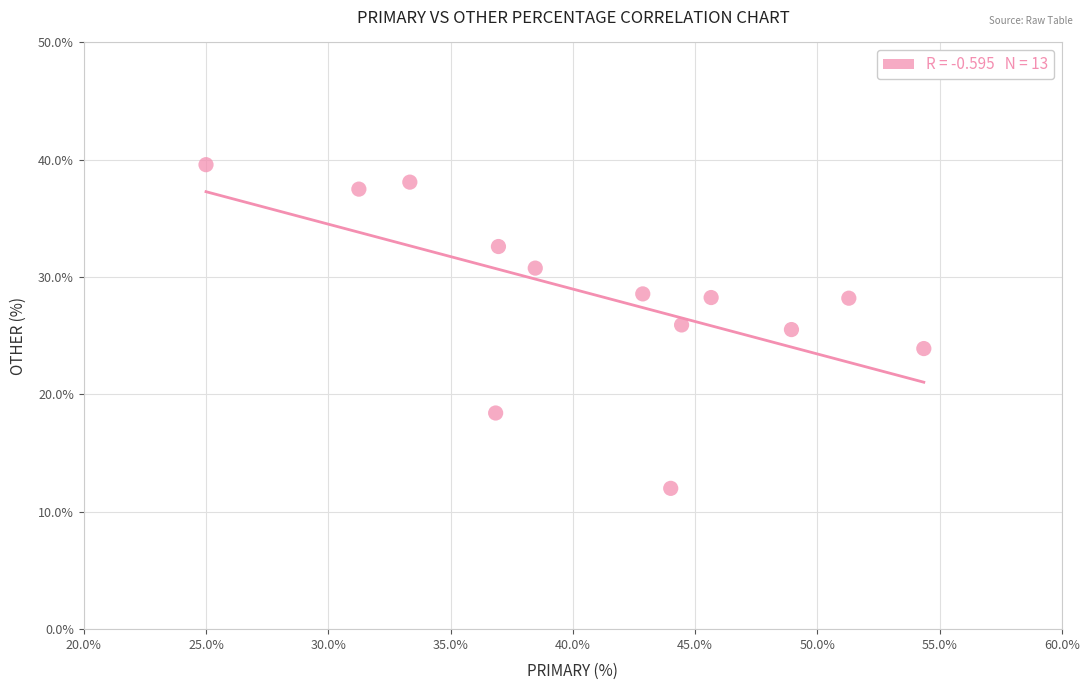

What is the range of X values (max minus min)?

29.3